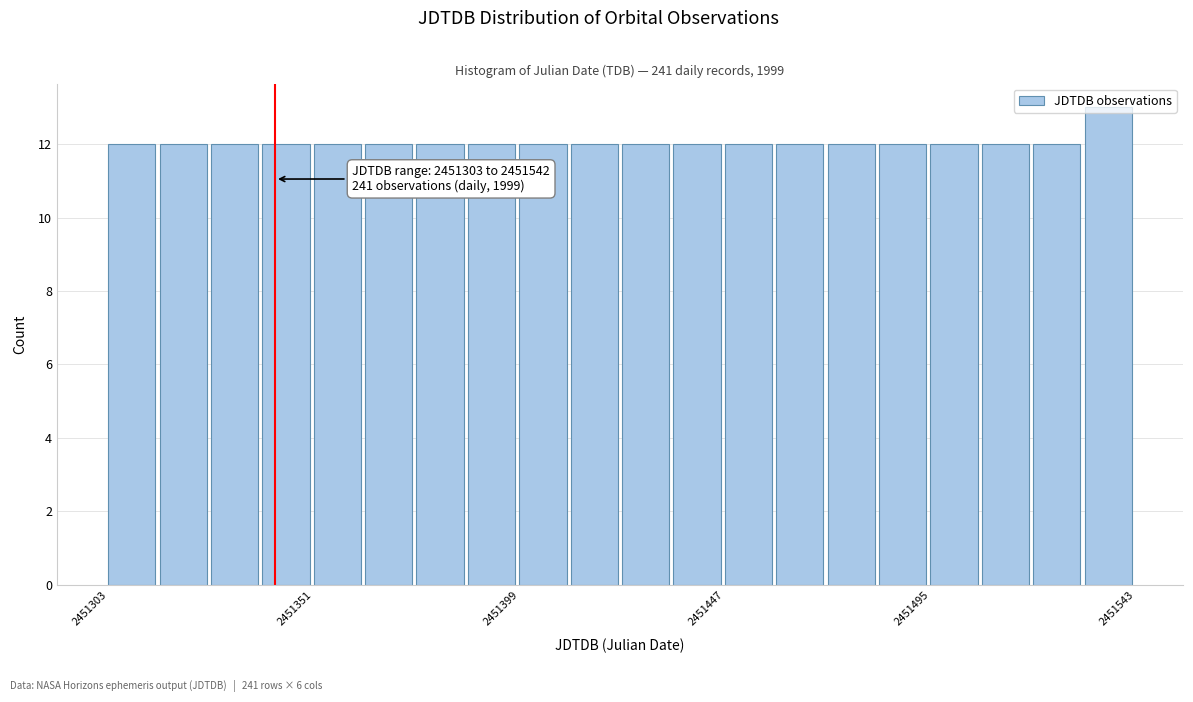

Around what value on the x-axis is the tallest bar? Give the approximate position of its centre, as read against the axis.

2451535